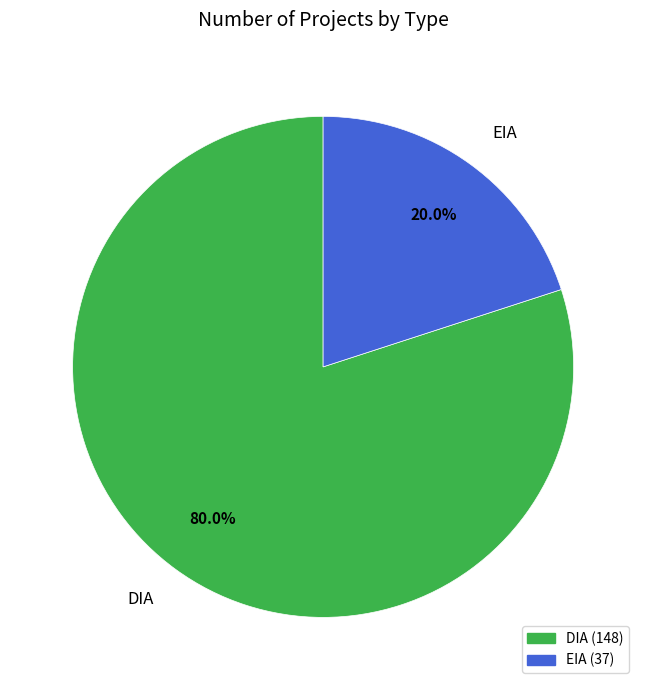

Does any single category account for the majority?

Yes